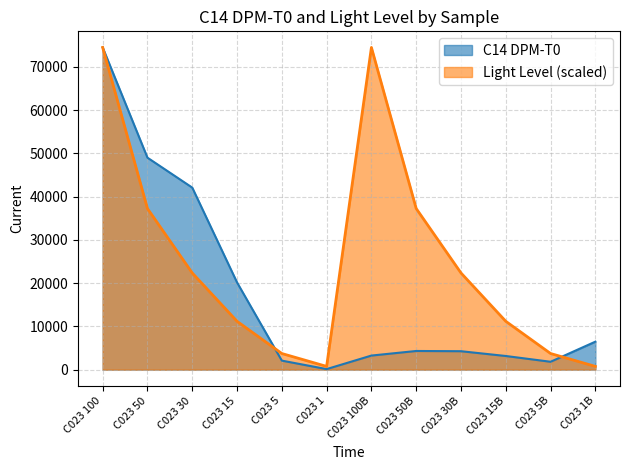

True or false: C14 DPM-T0 has a value of 49024.0 at C023 50.

True